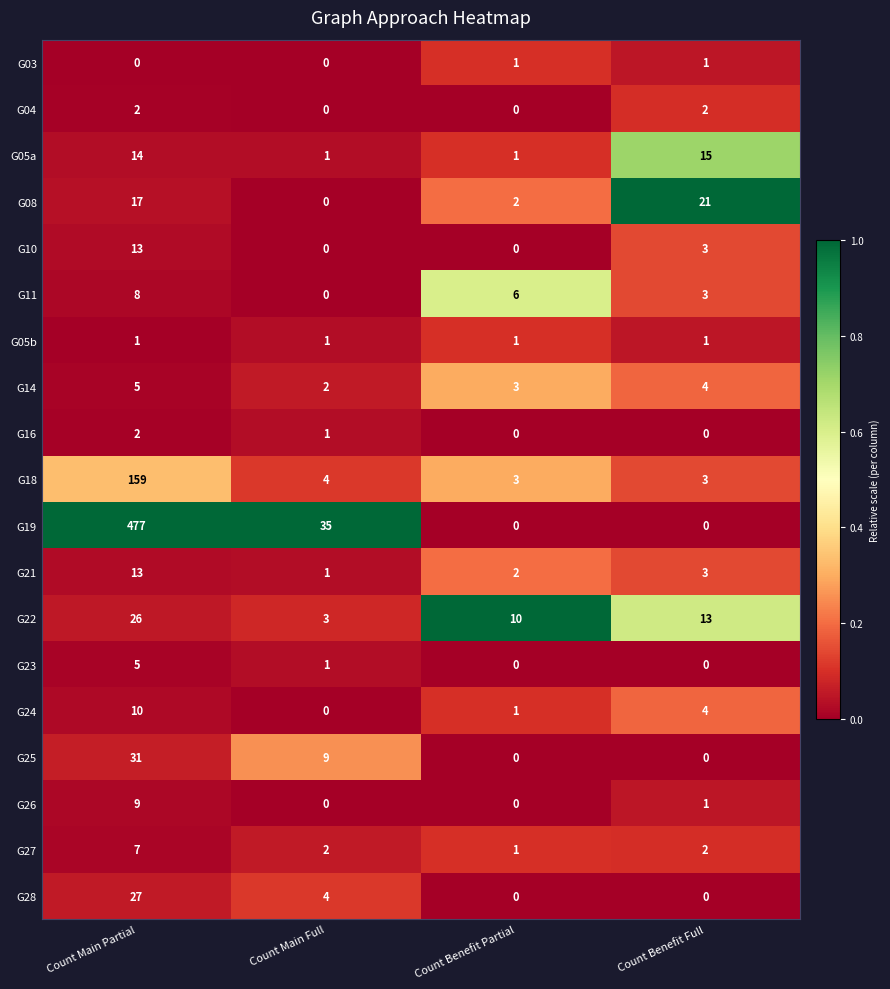

What is the difference between the highest and lowest values at Count Main Partial?

477